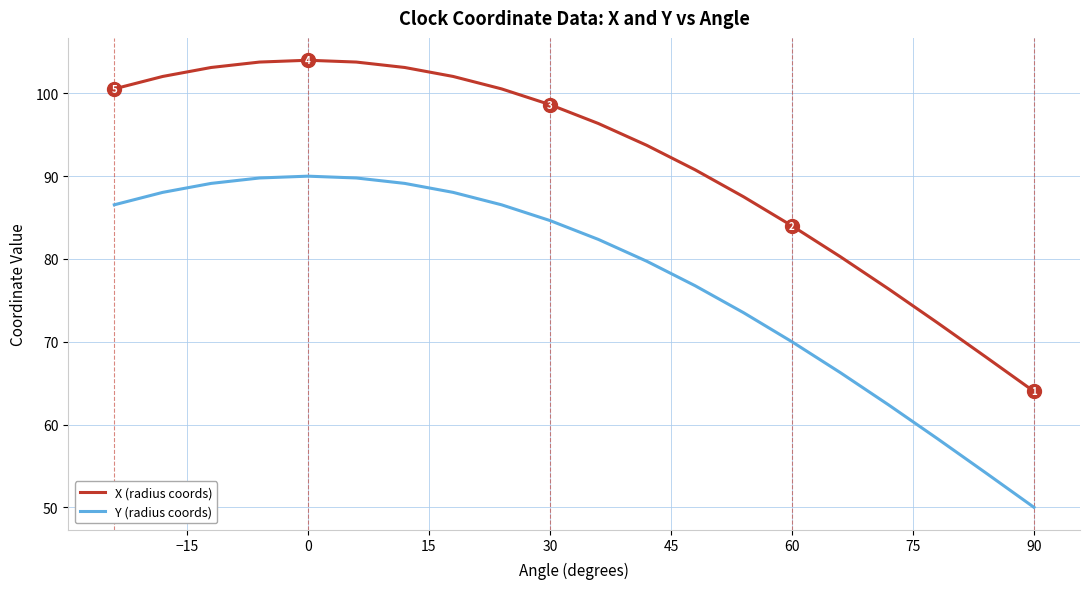

What is the lowest value of the Y (radius coords) series?

50.0